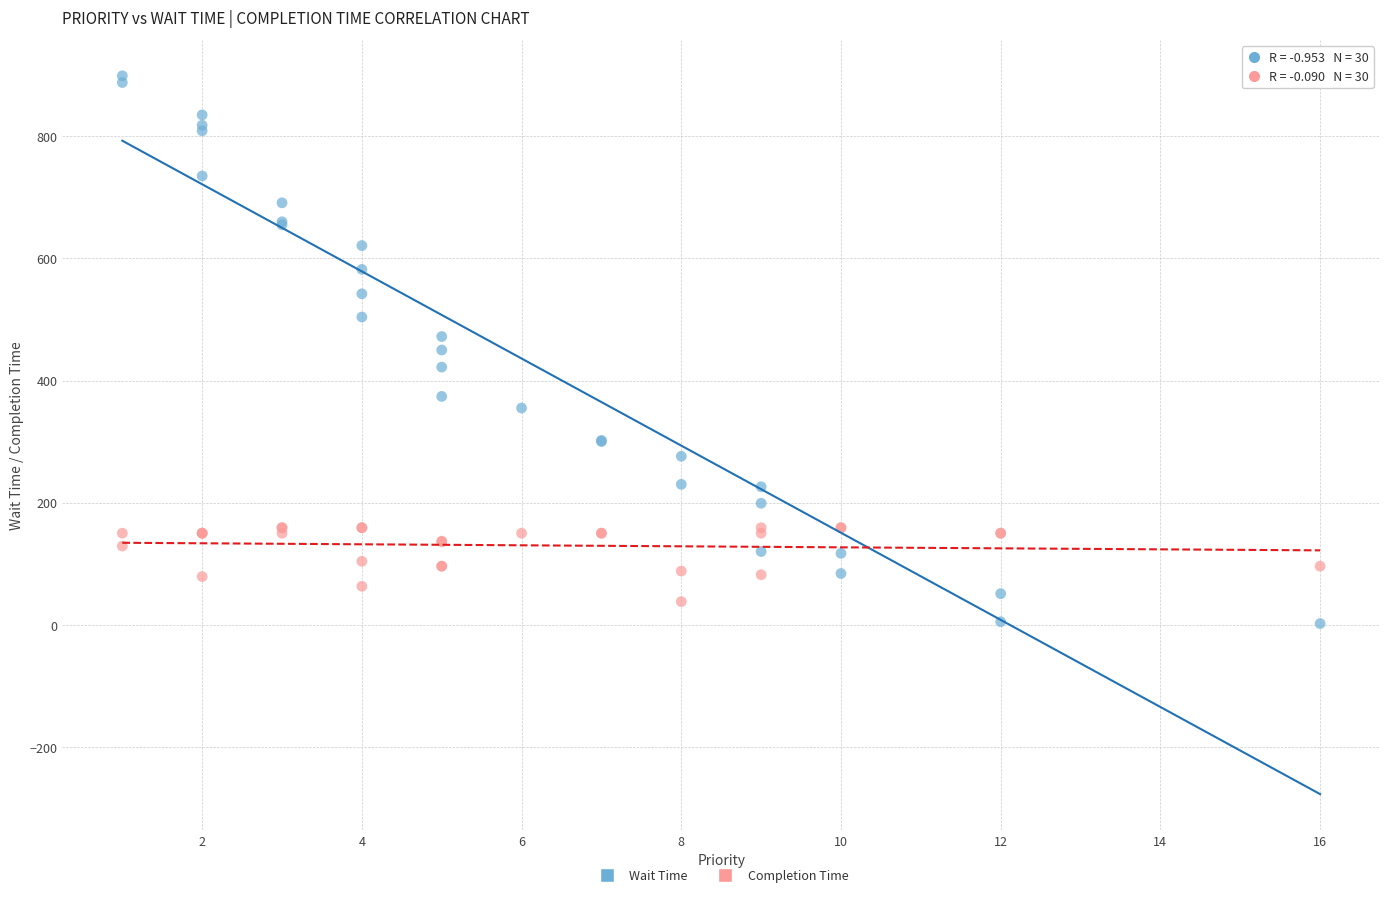

What is the X range (max minus min) for the scatter plot?

15